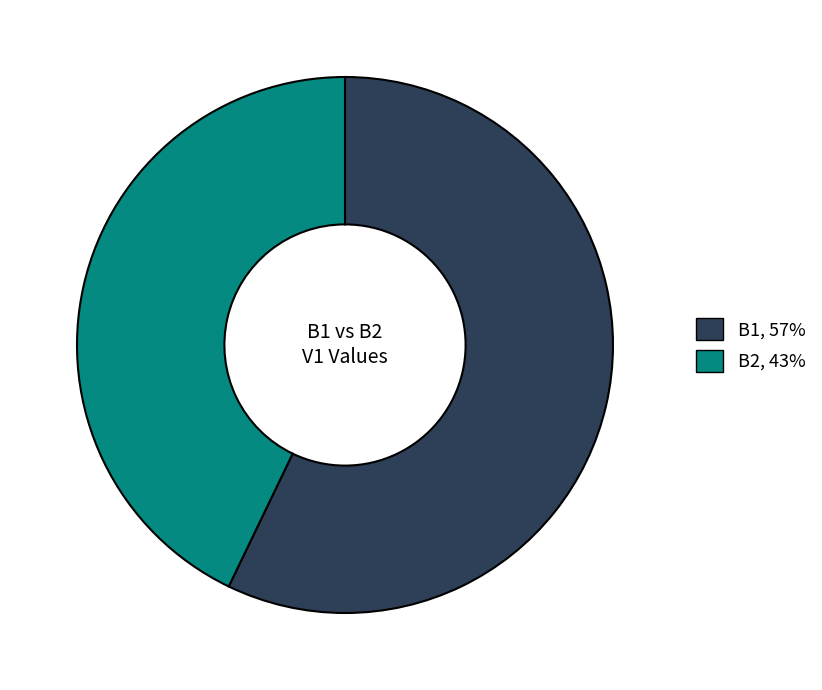

How many slices are in this pie chart?

2